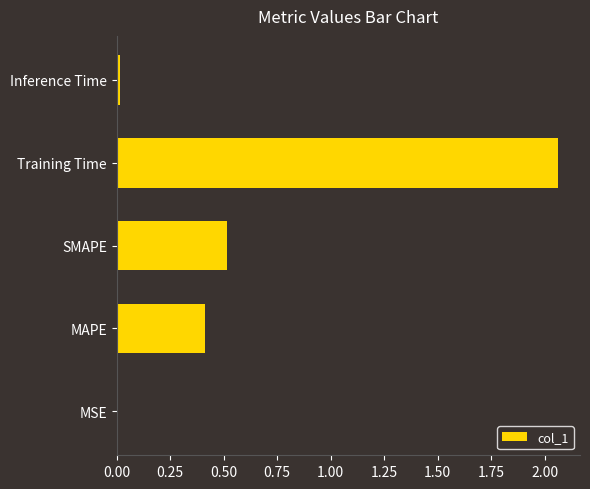

The chart shows a value of 0.1 at SMAPE. True or false?

False